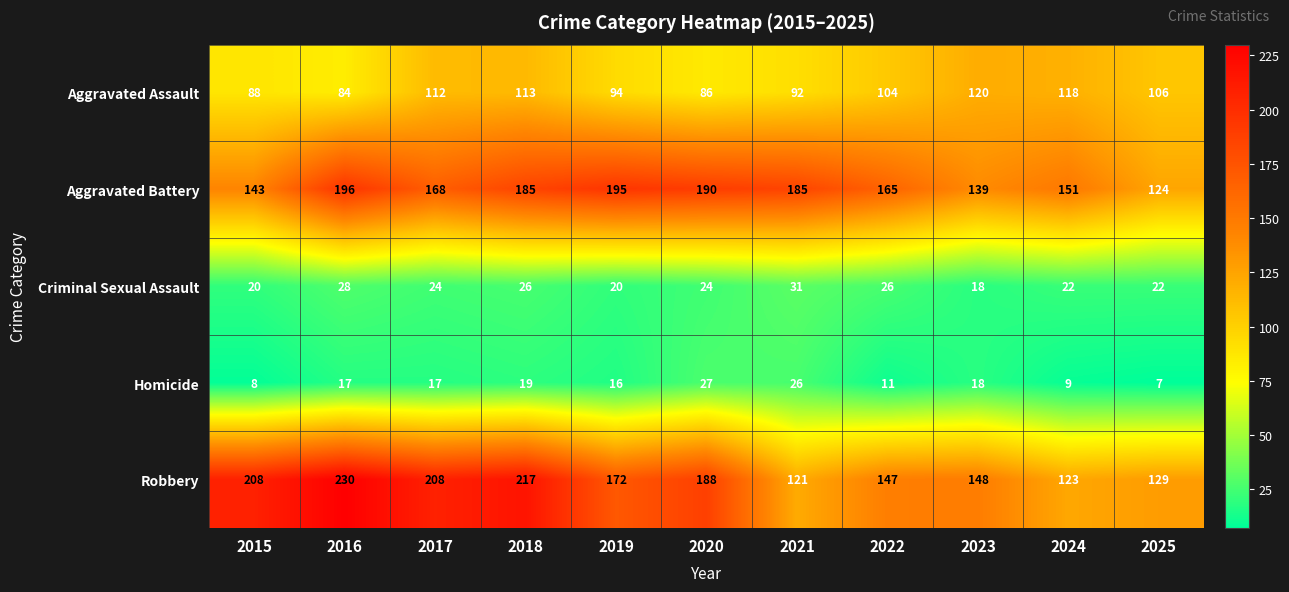

Which series has the largest range (max minus min)?

Robbery